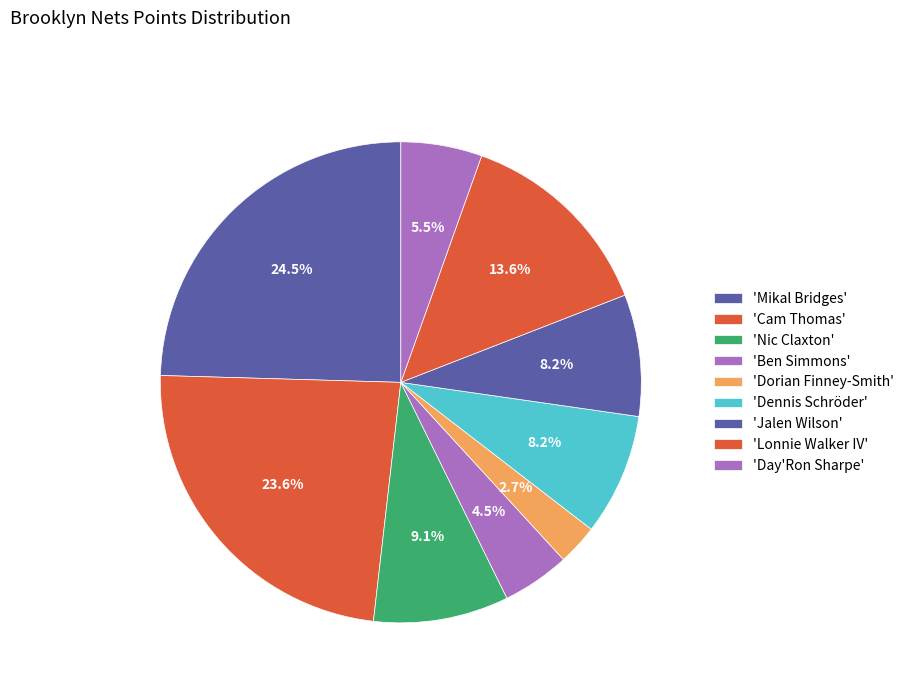

Count the number of slices in the pie.

9